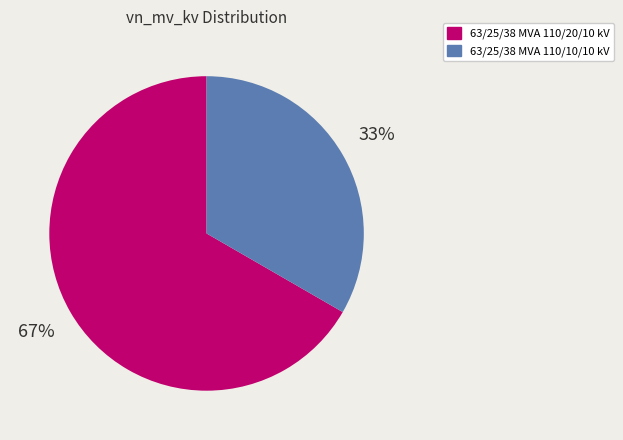

To the nearest percent, what is the average slice percentage?

50%